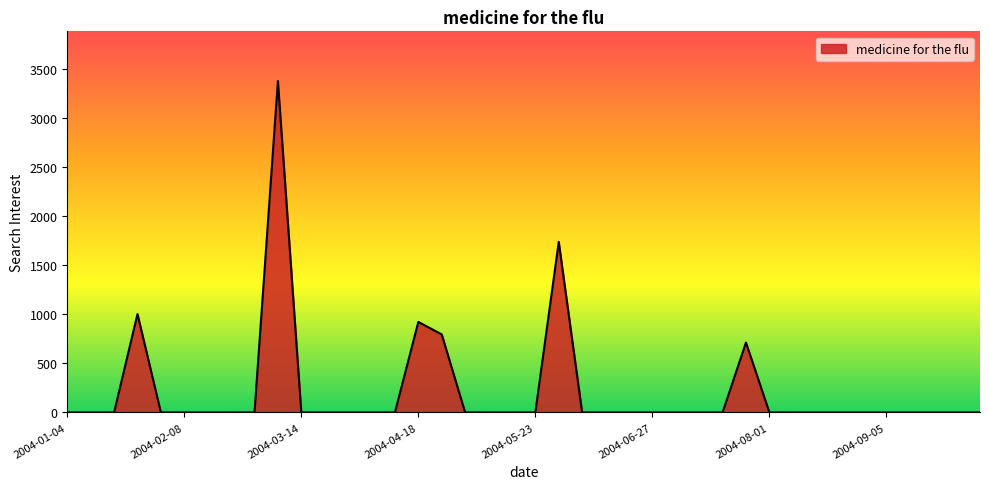

What is the maximum value shown in the chart?

3373.9